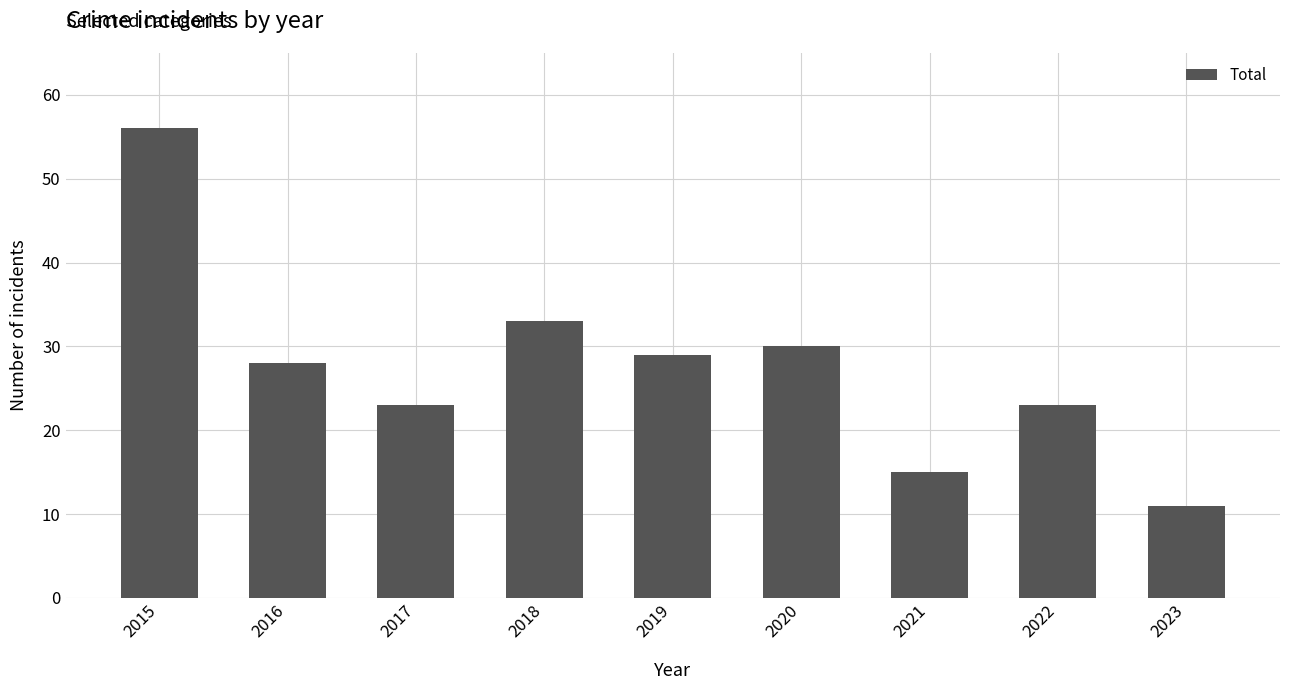

What is the value of the 7th bar from the left?

15